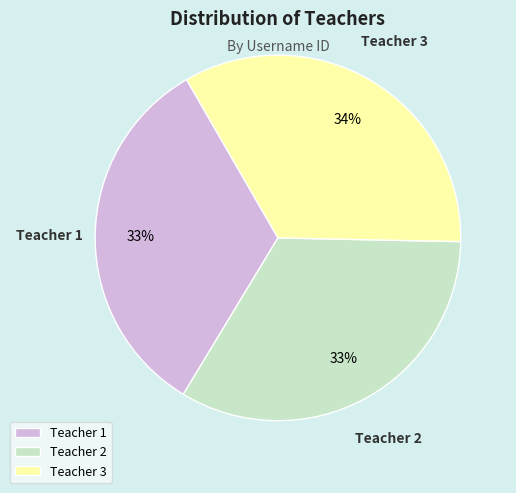

Combined, do Teacher 3 and Teacher 2 account for over 50%?

Yes